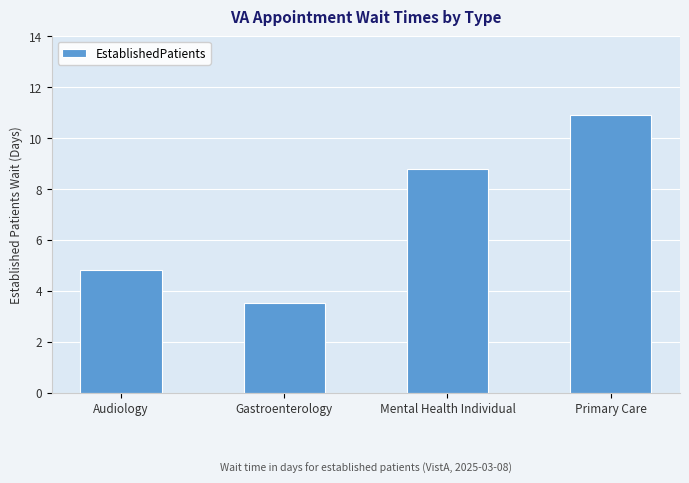

Is it true that the value at Audiology is 2.8?

False